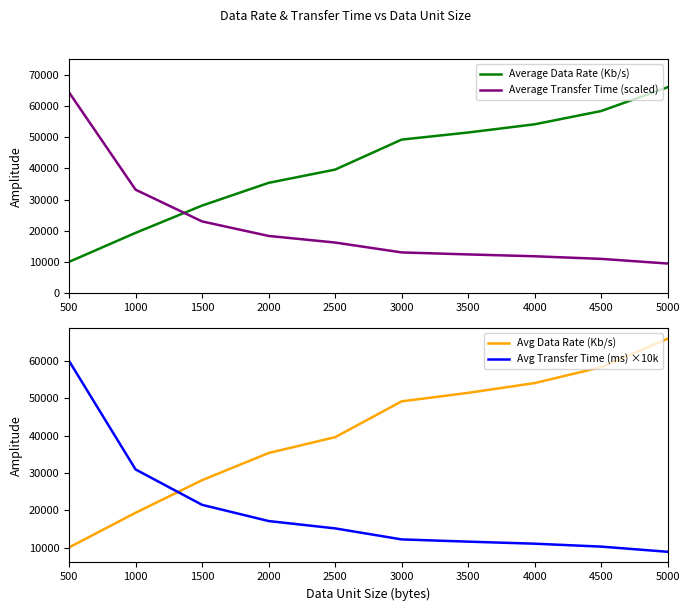

Is it true that Average Data Rate (Kb/s) equals 39607.9 at 2500?

True